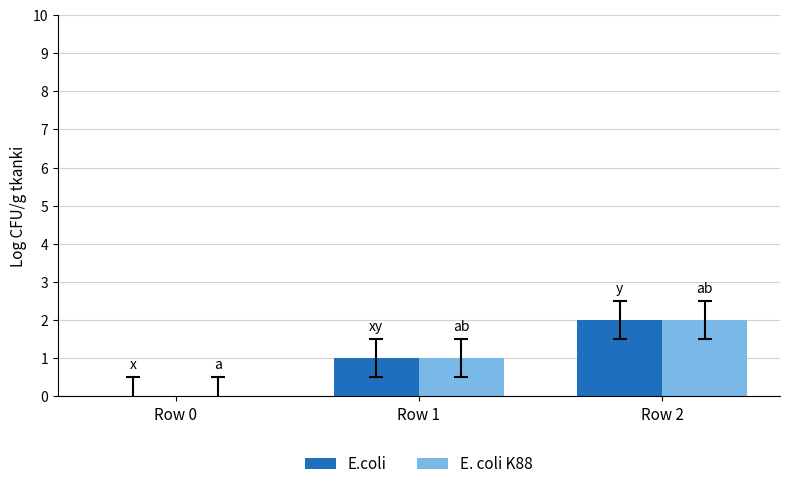

What is the total value across all series at Row 2?

4